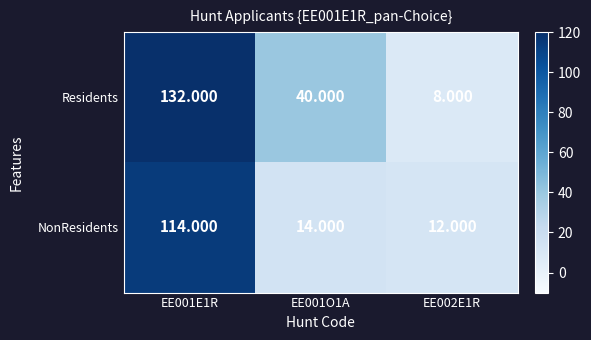

Which series has the largest total across all categories?

Residents